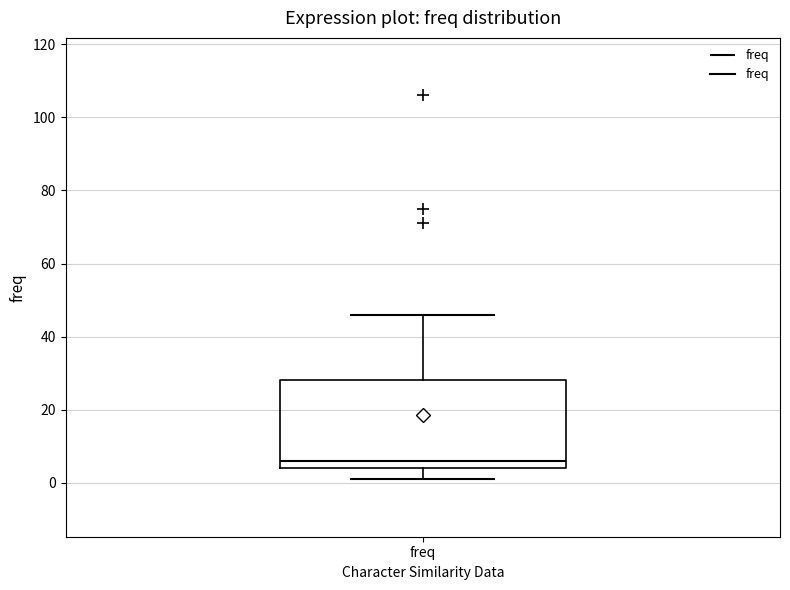

Where does the median line of the box for freq sit on the y-axis? The values are not printed on the chart, so give them approximately, as read against the axis.

6